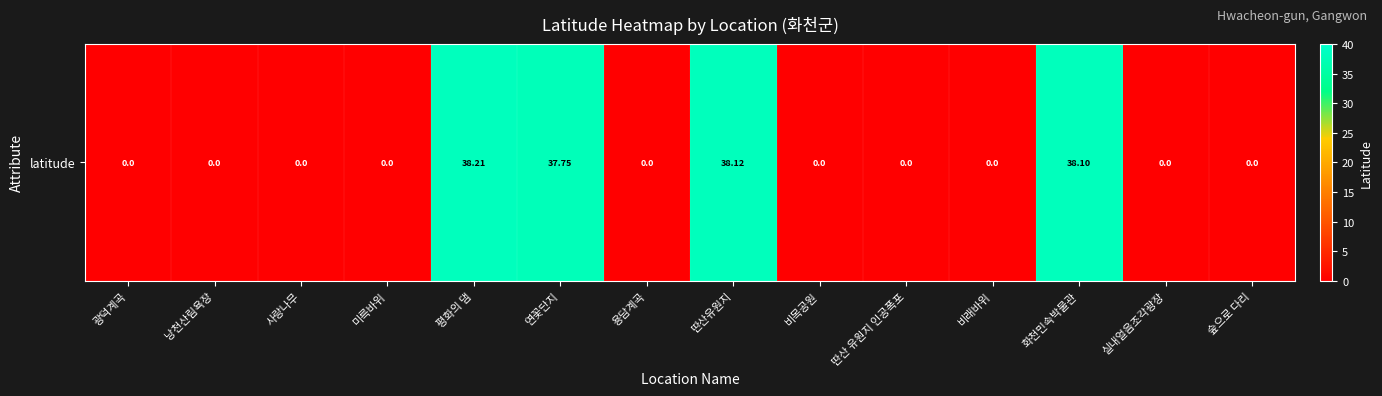

Reading left to right, transcribe all the data shown in this chart.

광덕계곡=0.0	낭천산림욕장=0.0	사랑나무=0.0	미륵바위=0.0	평화의 댐=38.2	연꽃단지=37.7	용담계곡=0.0	딴산유원지=38.1	비목공원=0.0	딴산 유원지 인공폭포=0.0	비래바위=0.0	화천민속박물관=38.1	실내얼음조각광장=0.0	숲으로 다리=0.0